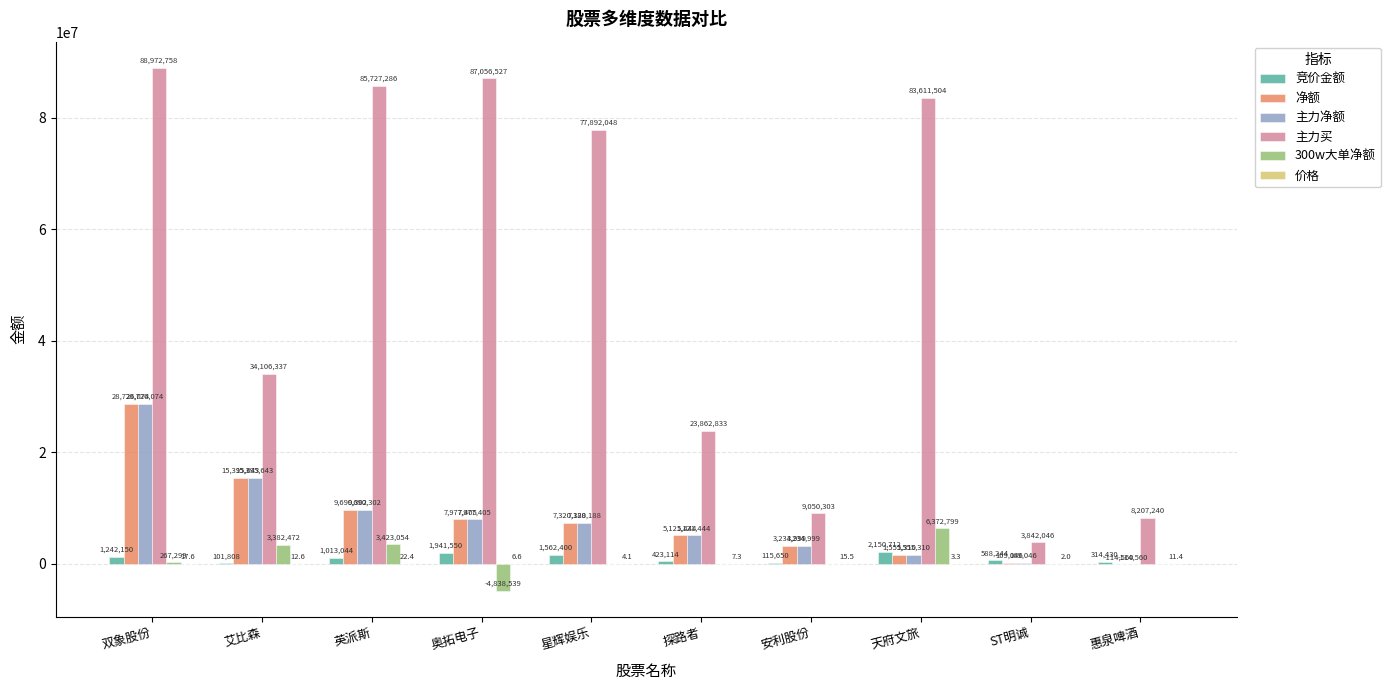

What is the sum of the 净额 values at 星辉娱乐 and 英派斯?

17010490.0